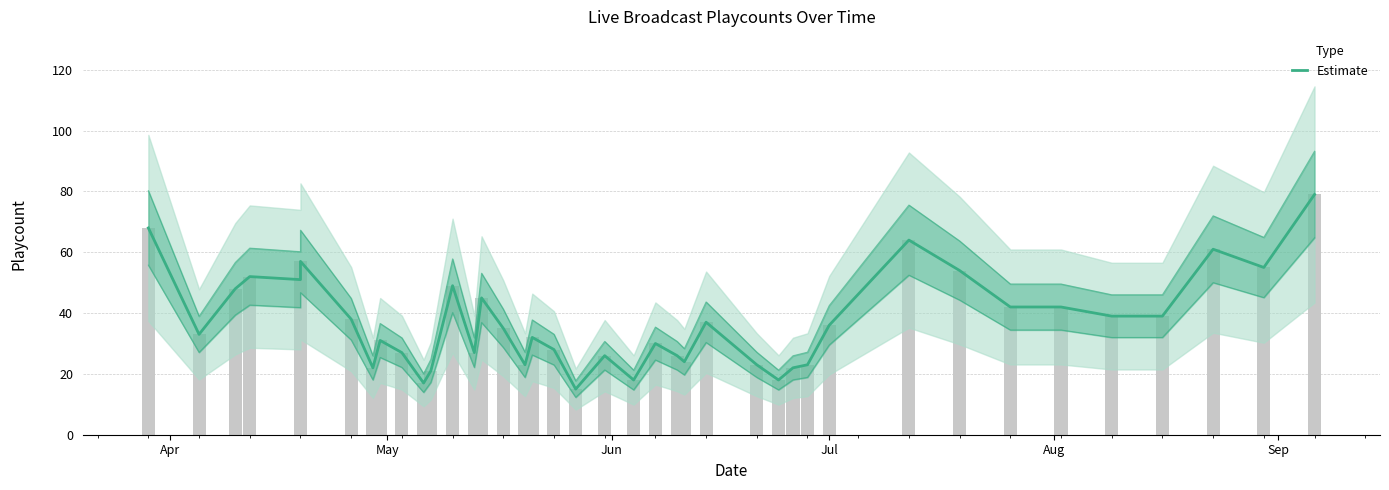

What is the smallest value displayed?

15